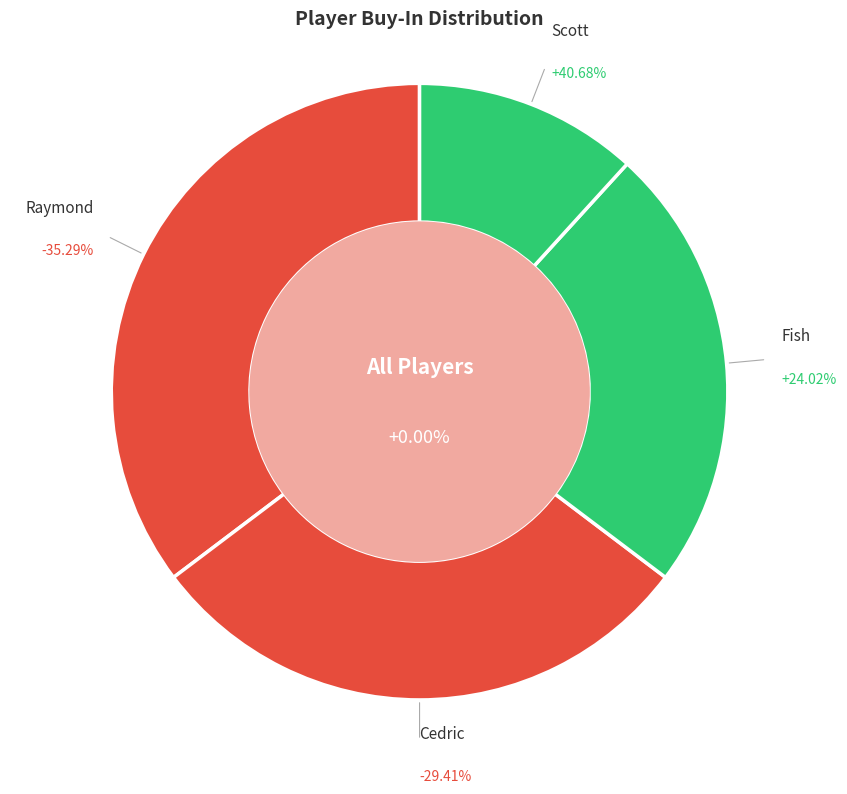

To the nearest percent, what is the difference between the largest and smallest slice percentages?

24%